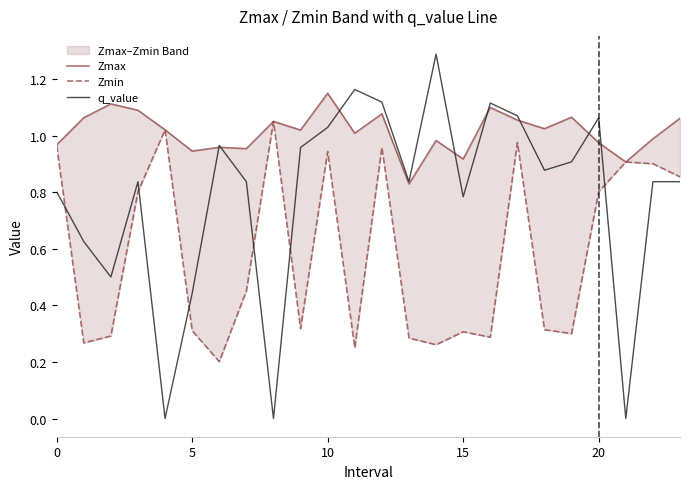

What is the average value of the q_value series?

0.8